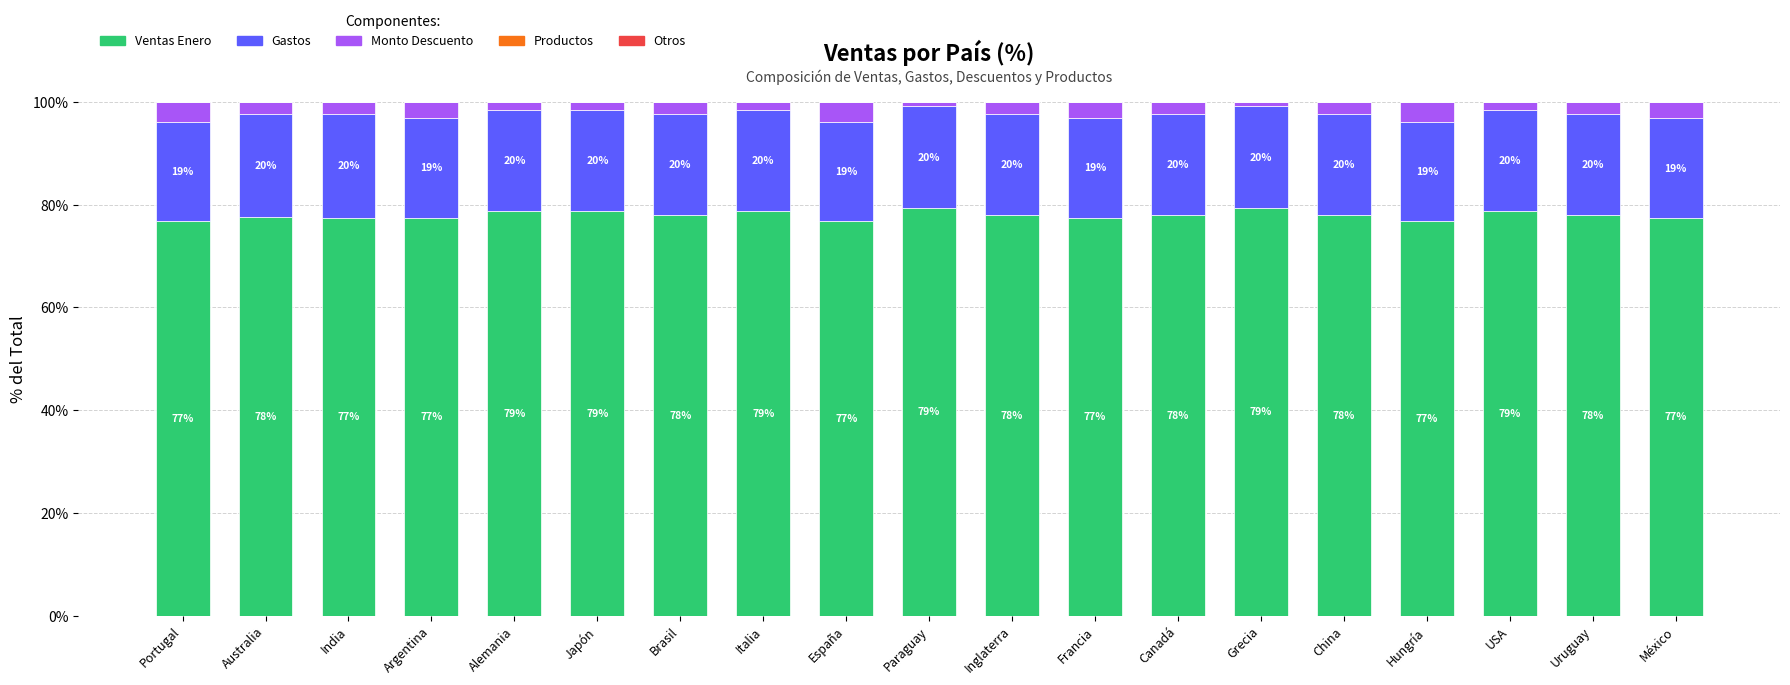

Is it true that Ventas Enero equals 78.1 at Brasil?

True